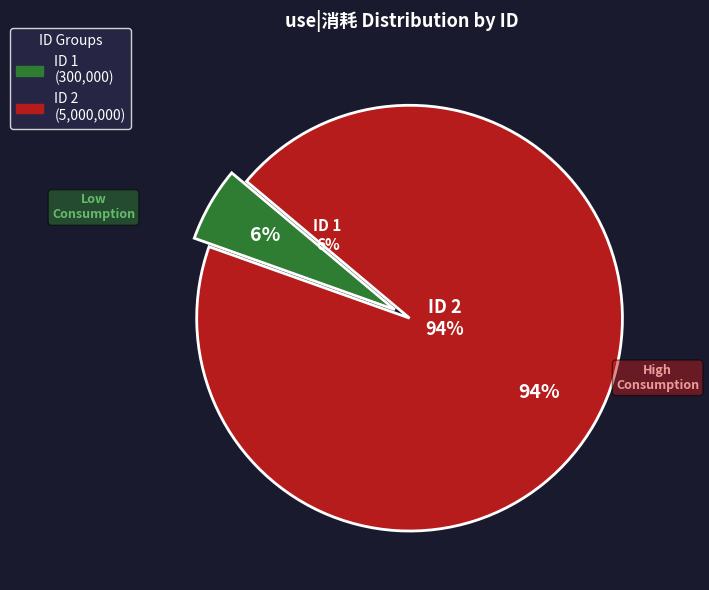

Combined, do 2 and 1 account for over 50%?

Yes